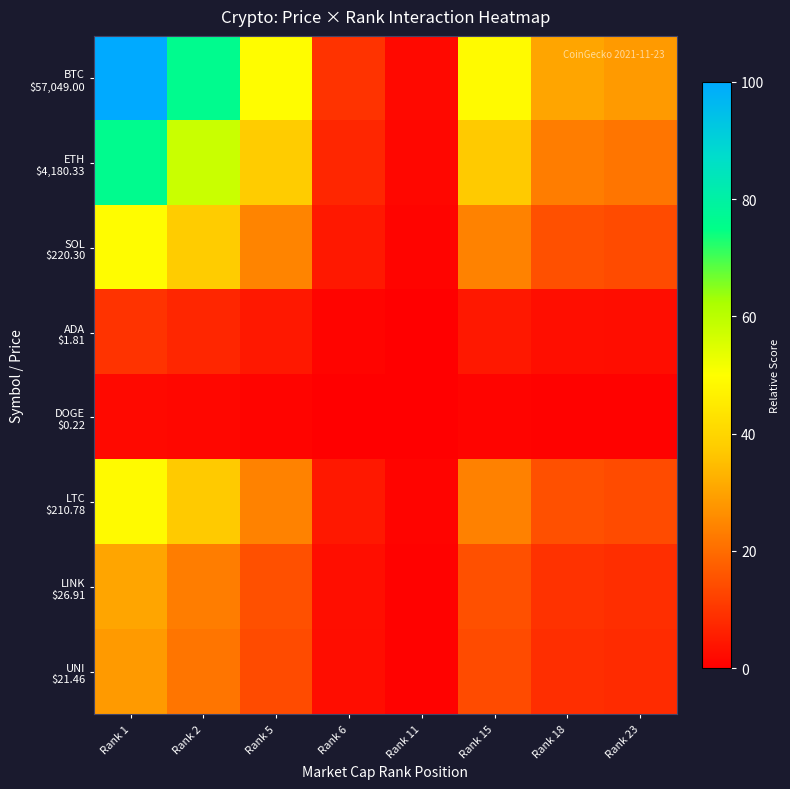

At which category is the sum across all series the highest?

Rank 1